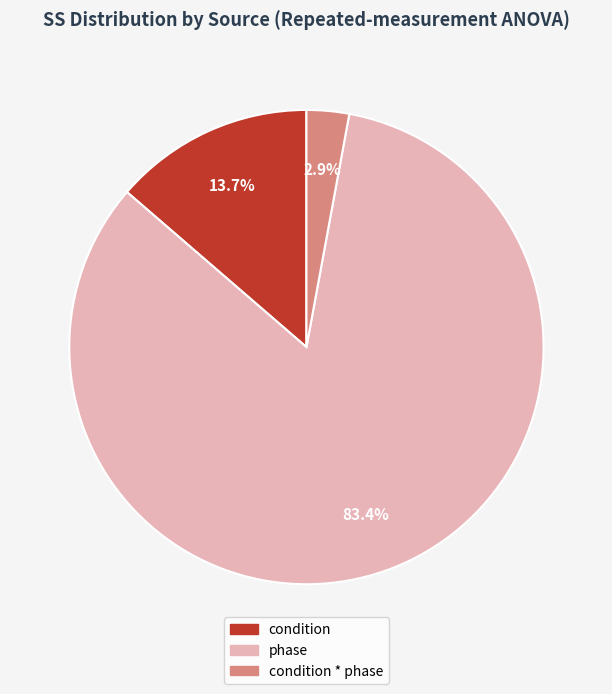

To the nearest percent, what is the combined percentage of condition * phase and condition?

17%